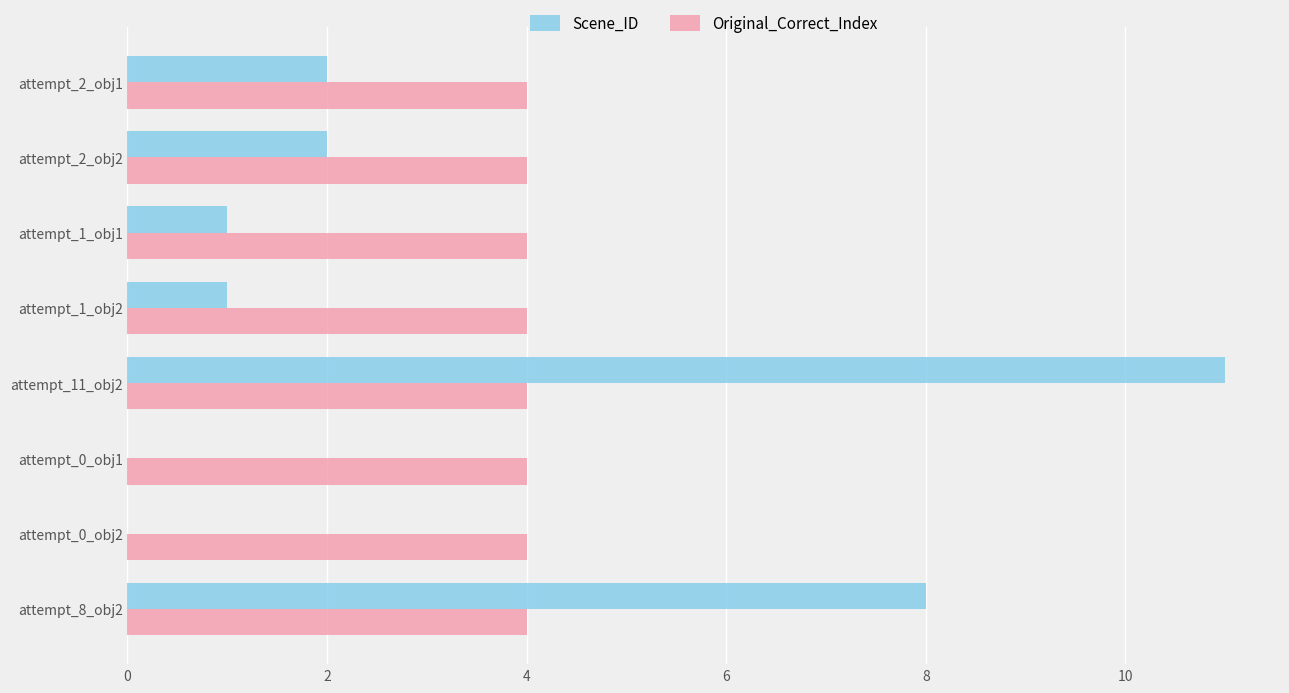

The value of Scene_ID at attempt_11_obj2 is 18. True or false?

False